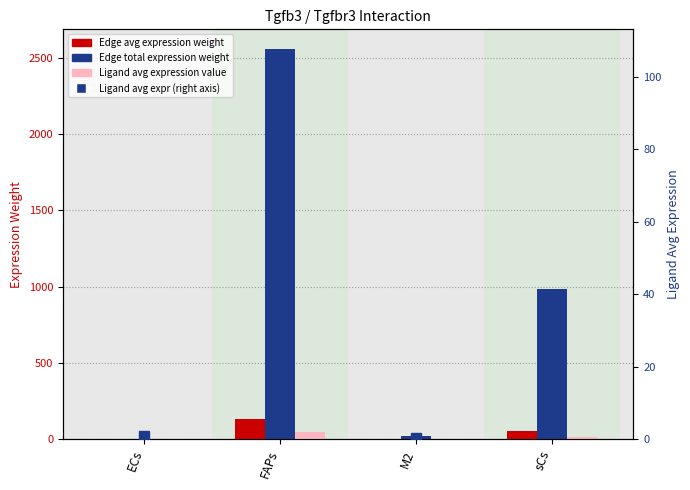

How many data points does each series have?

4